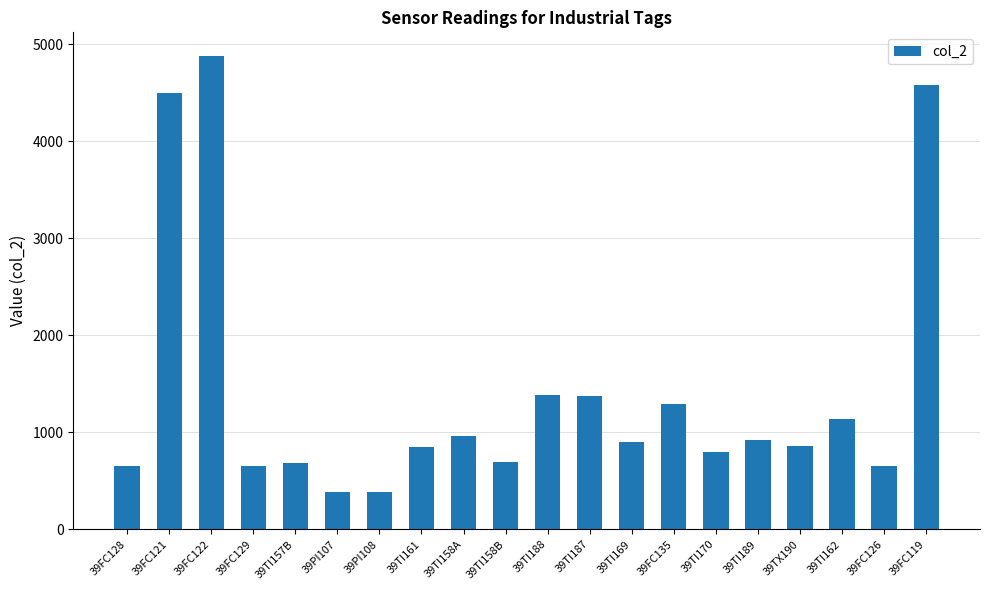

Which has a higher value, 39PI108 or 39TI169?

39TI169